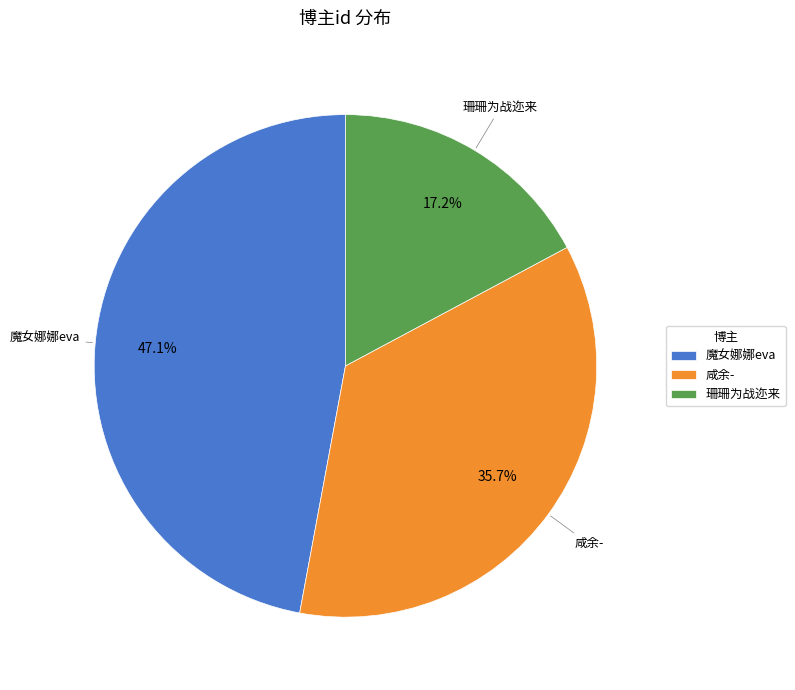

To the nearest percent, what is the average slice percentage?

33%